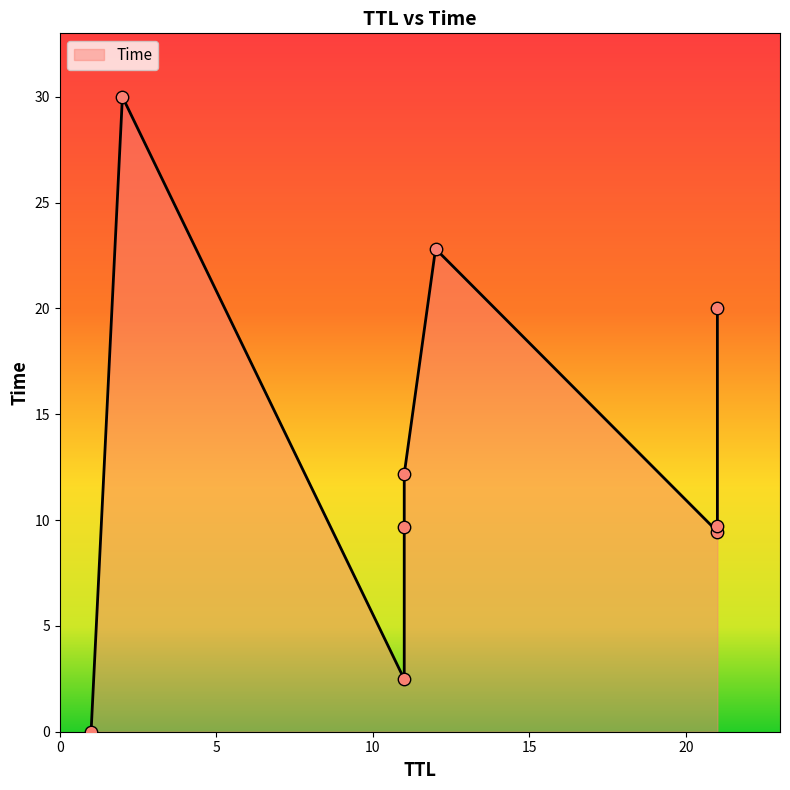

What is the change in value from 11 to 21?

+7.2